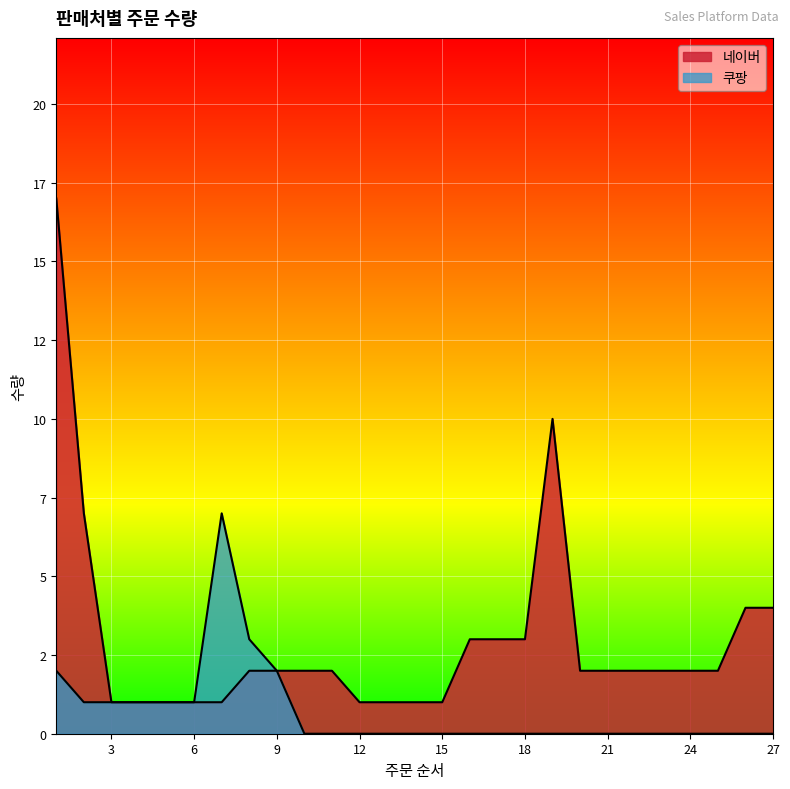

The chart shows a value of 1 at 3. True or false?

True